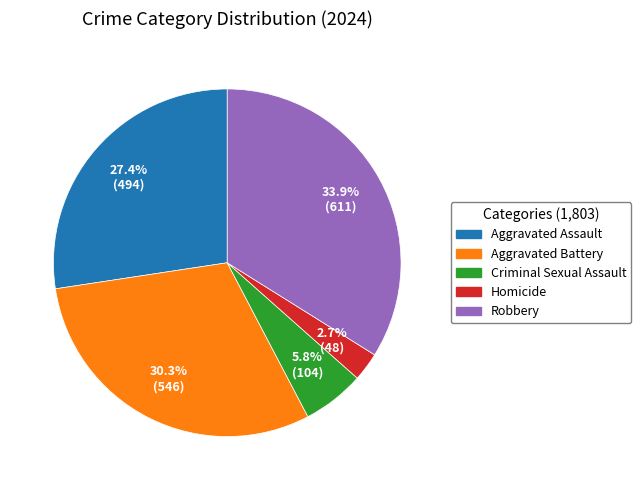

Which category has the biggest portion of the pie?

Robbery